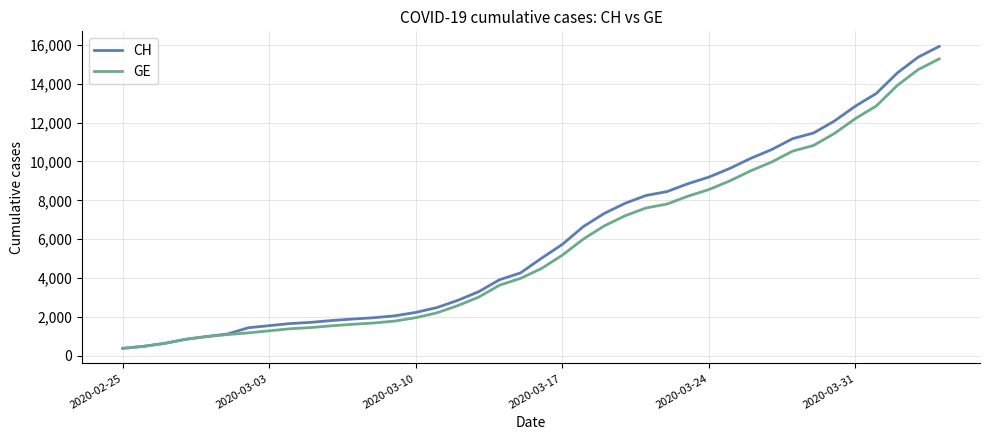

What is the minimum value for CH?

375